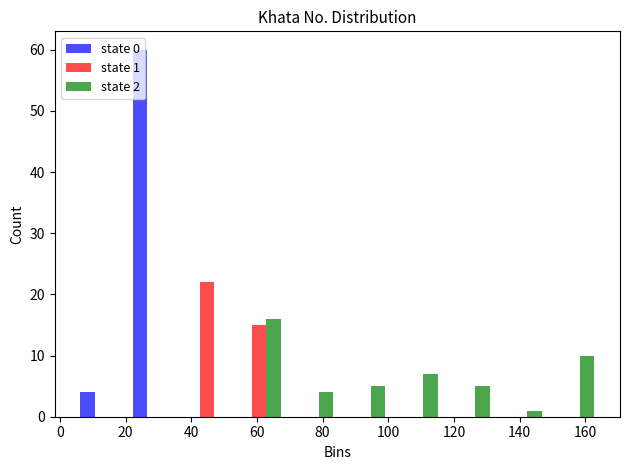

In the state 1 series, which range on the x-axis has the tallest bar?

36 to 52